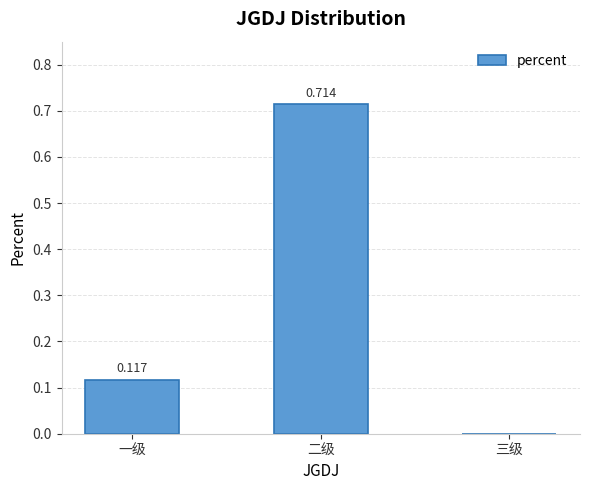

Which has a higher value, 二级 or 三级?

二级